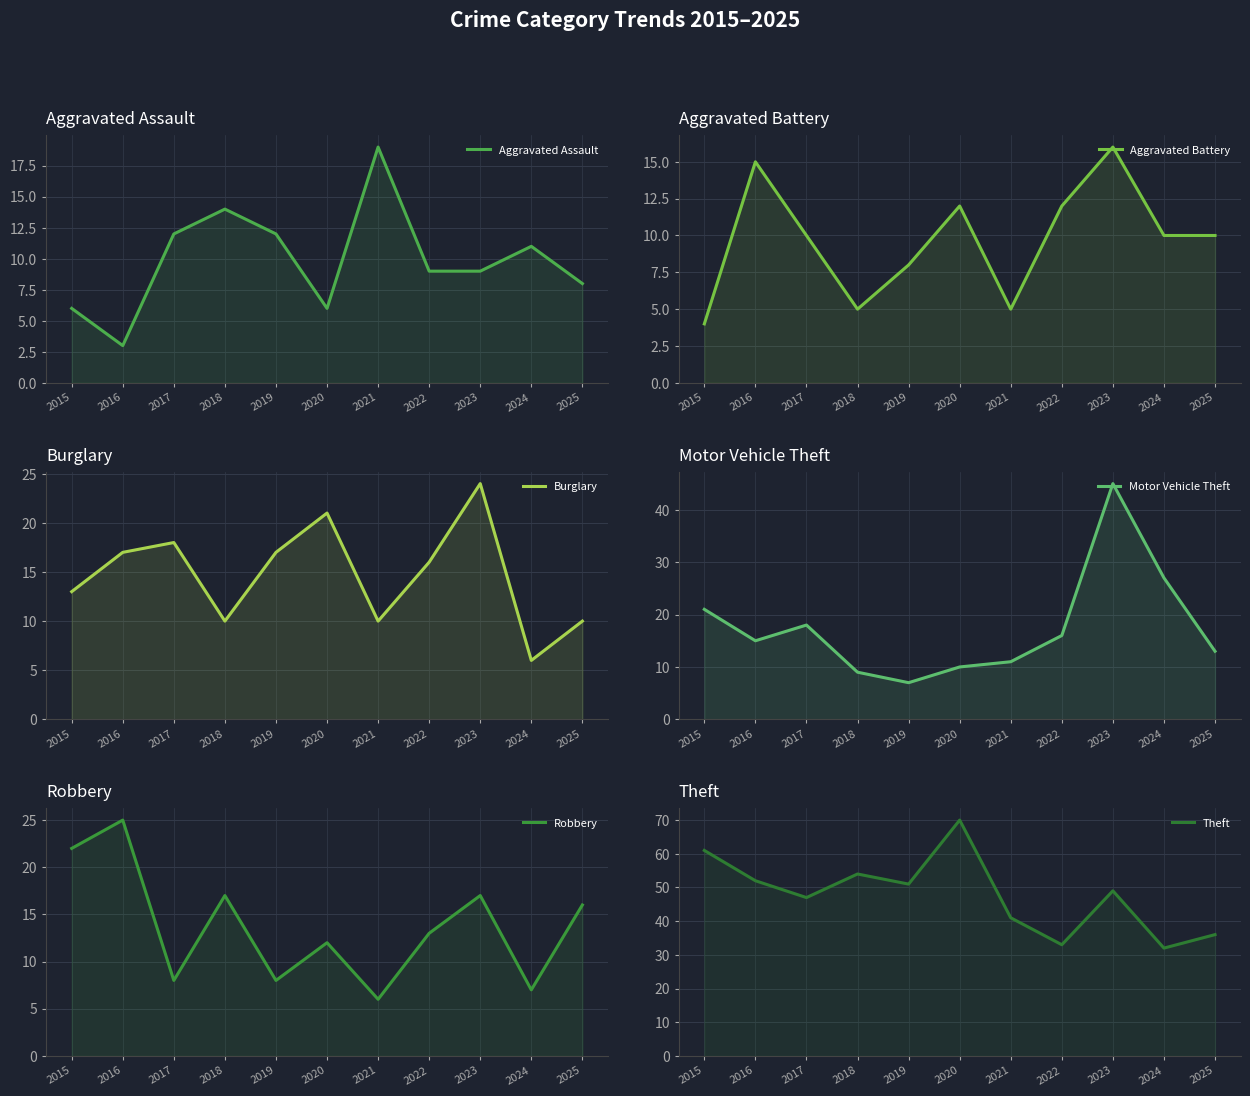

At which label is Burglary closest to 15?

2022